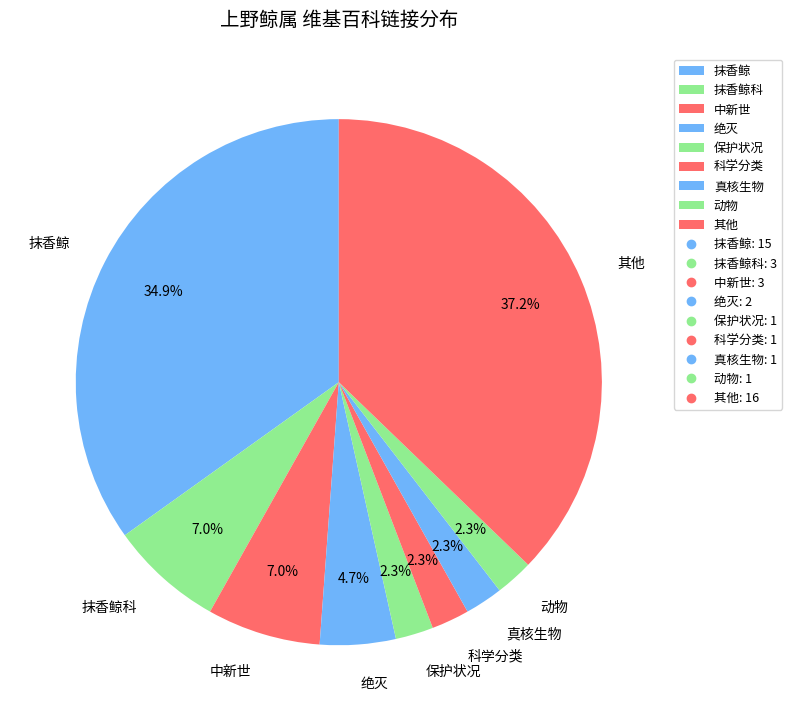

Is there a majority slice in this chart?

No